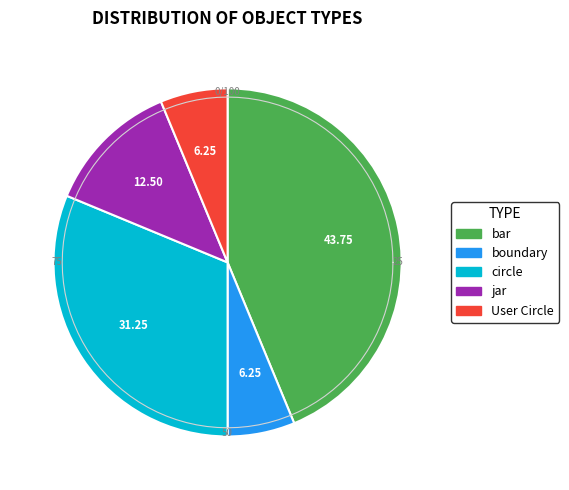

To the nearest percent, what portion does boundary represent?

6%